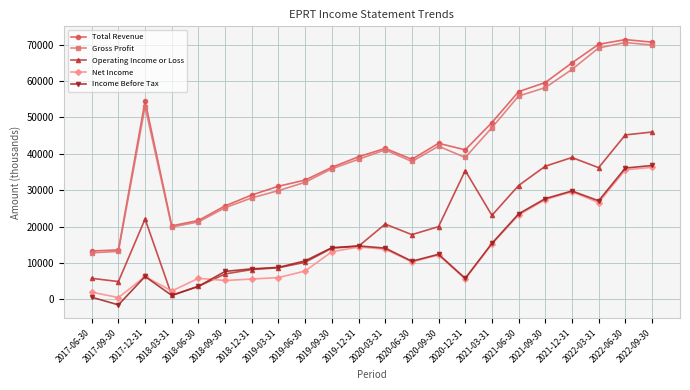

True or false: Net Income and Total Revenue cross at least once.

False